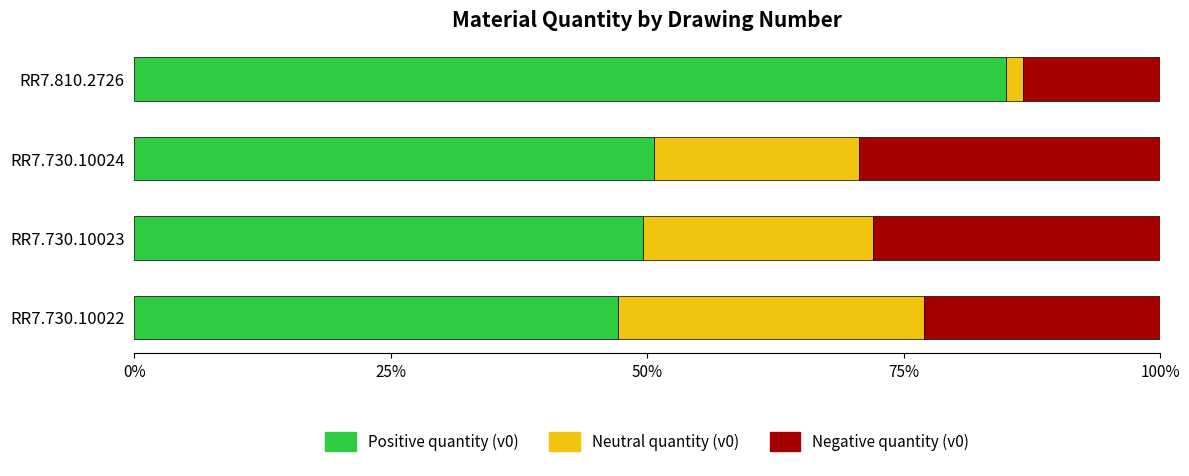

What is the sum of the Positive quantity (v0) values at RR7.730.10022 and RR7.730.10023?

96.7